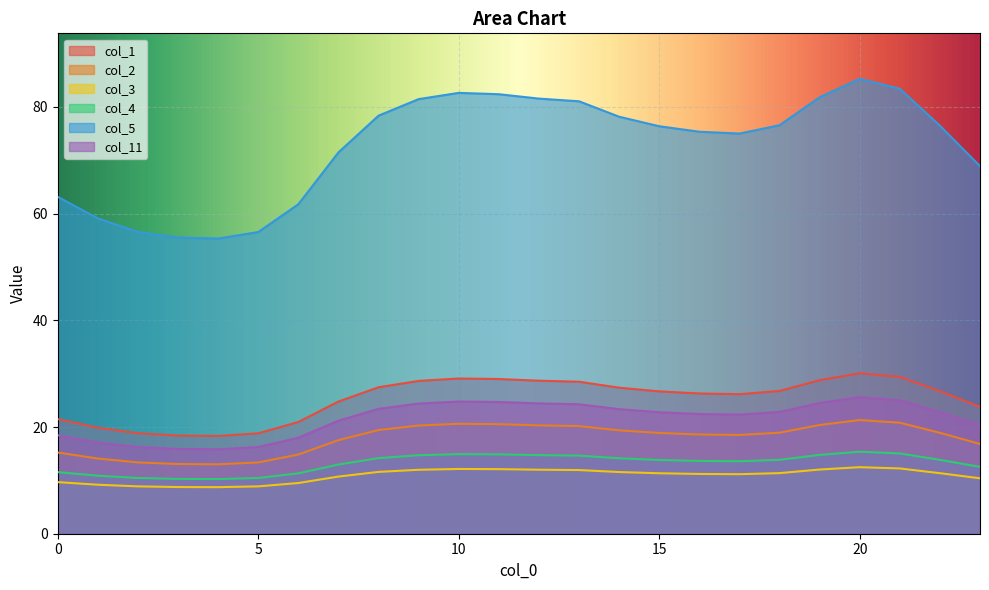

What is the spread (max minus min) of values at 7?

60.8